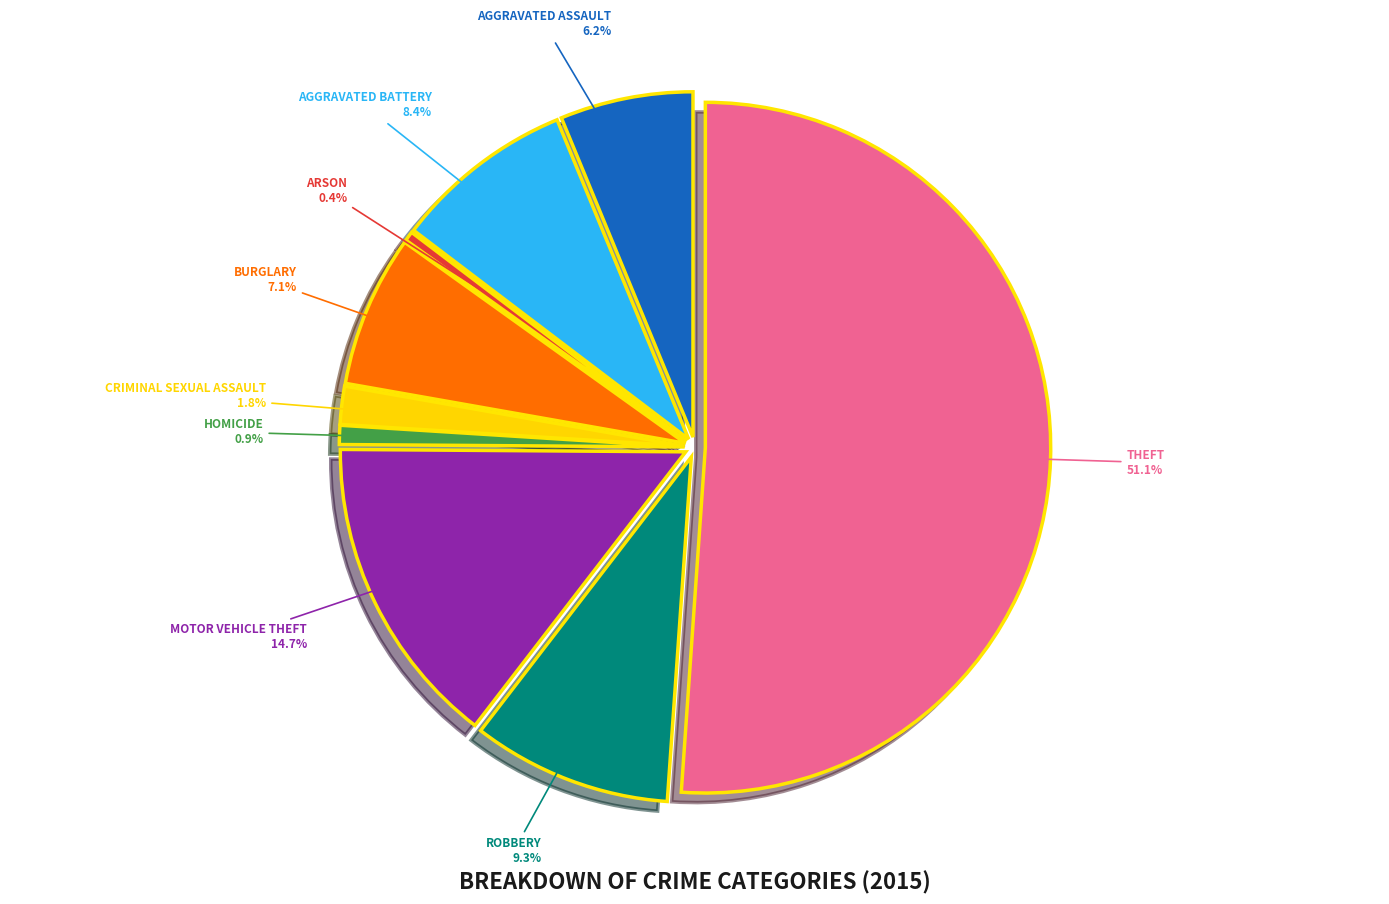

Which category has the smallest portion of the pie?

Arson